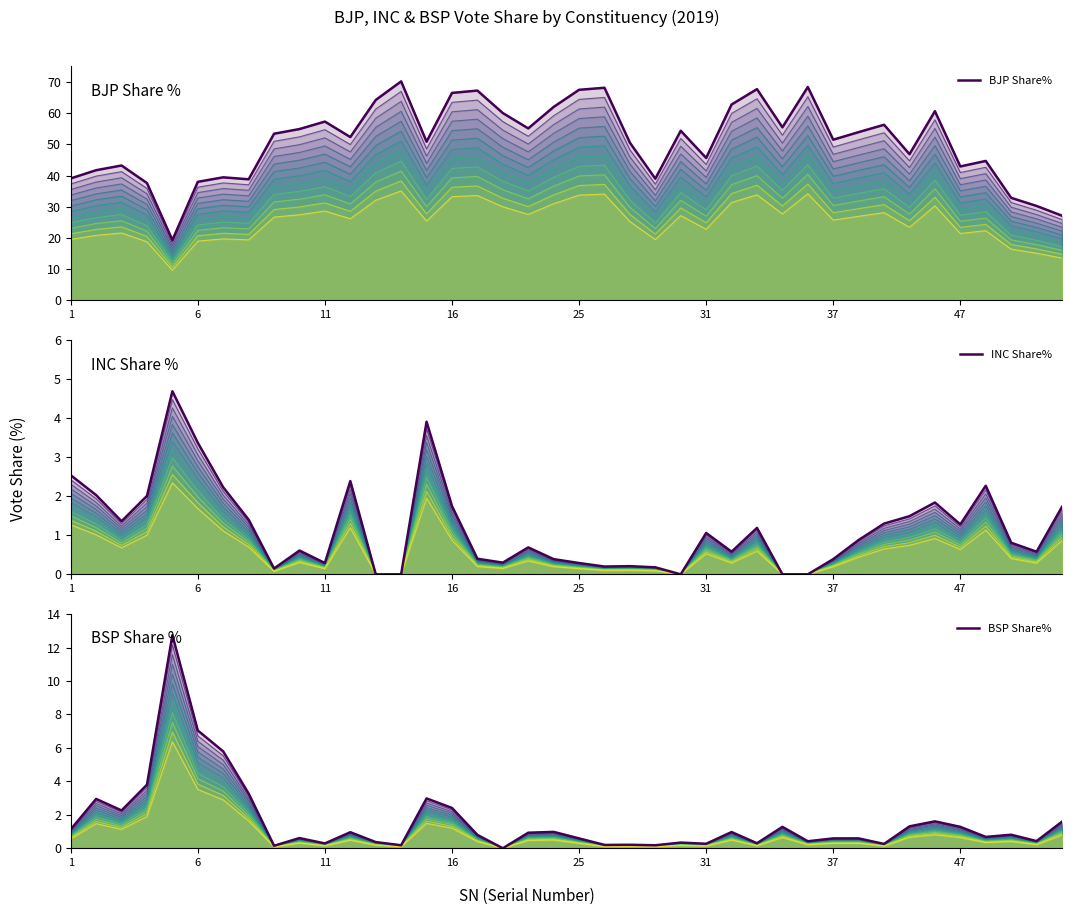

What is the sum of all INC Share% values?

46.8